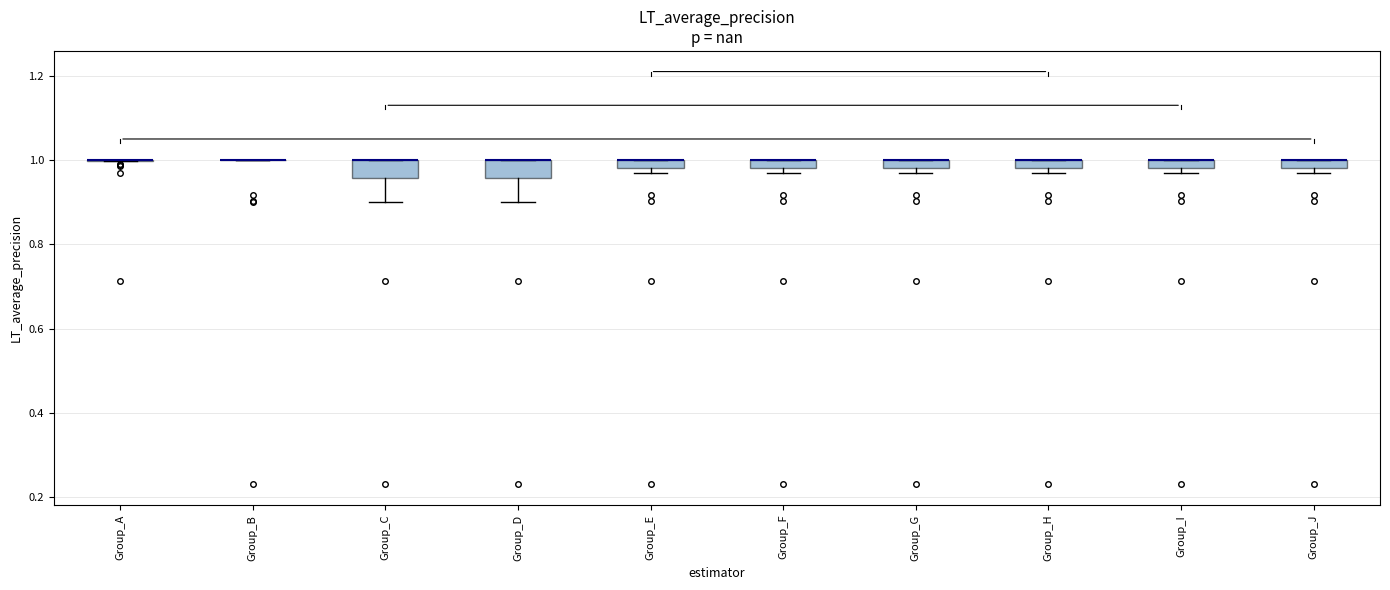

Where is the upper edge of the box for Group_E on the y-axis? The values are not printed on the chart, so give them approximately, as read against the axis.

1.00